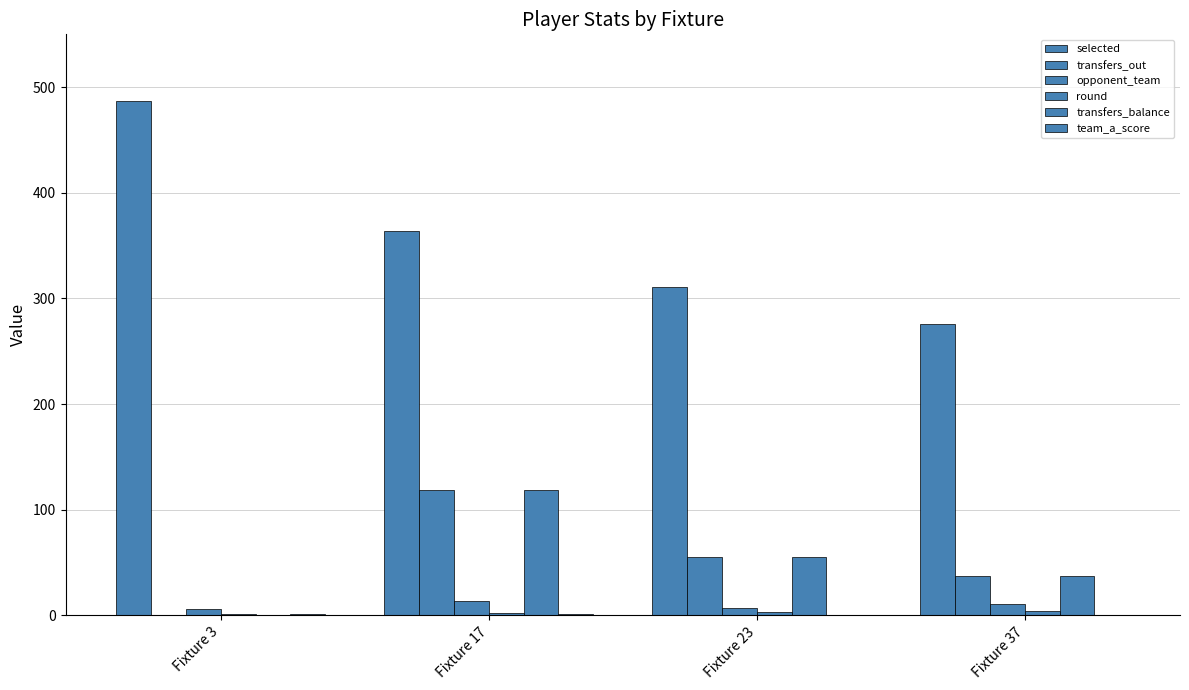

Which category has the highest value in the selected series?

Fixture 3